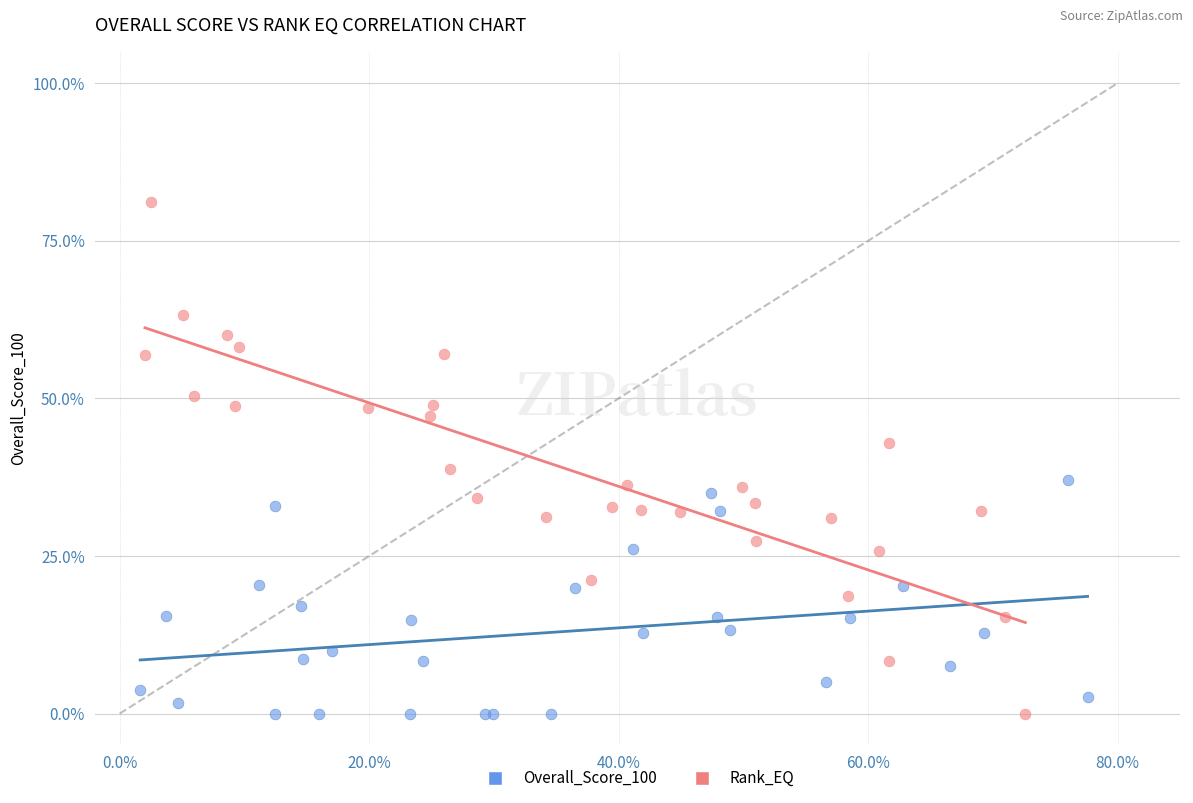

Which series reaches the maximum Y coordinate?

Rank_EQ